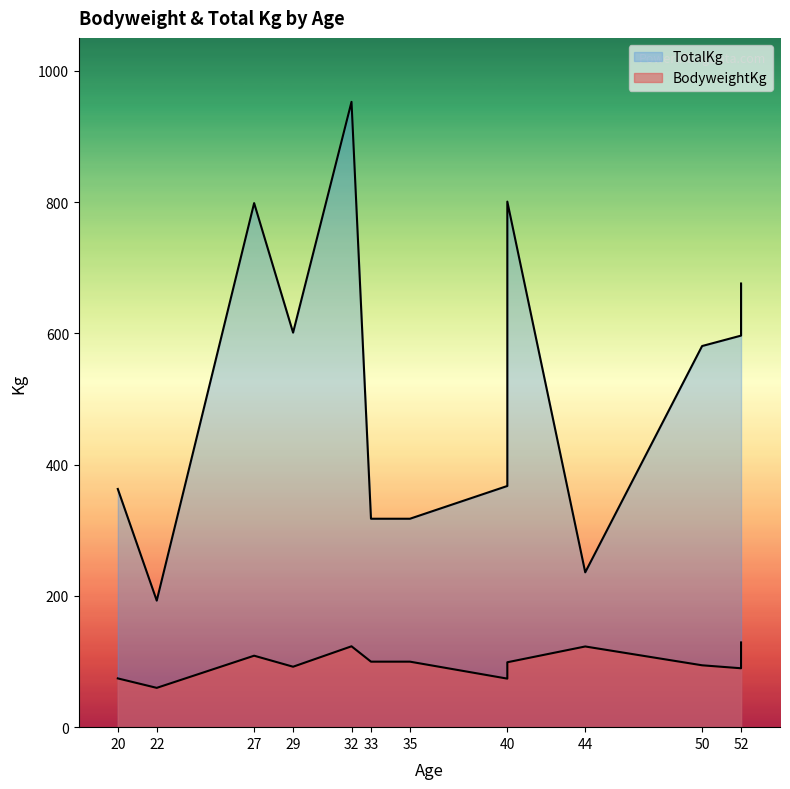

True or false: BodyweightKg has a value of 204.7 at 32.

False